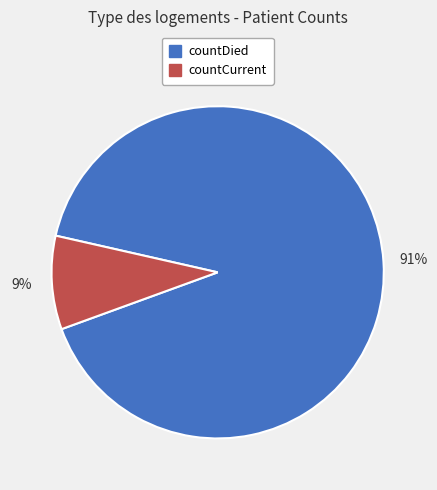

Is there any slice that represents more than half of the pie?

Yes